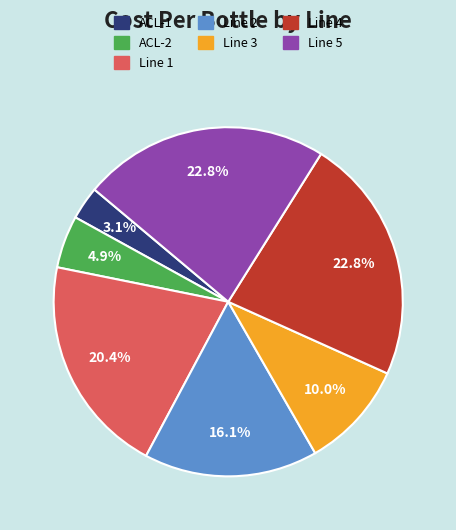

Count the number of slices in the pie.

7